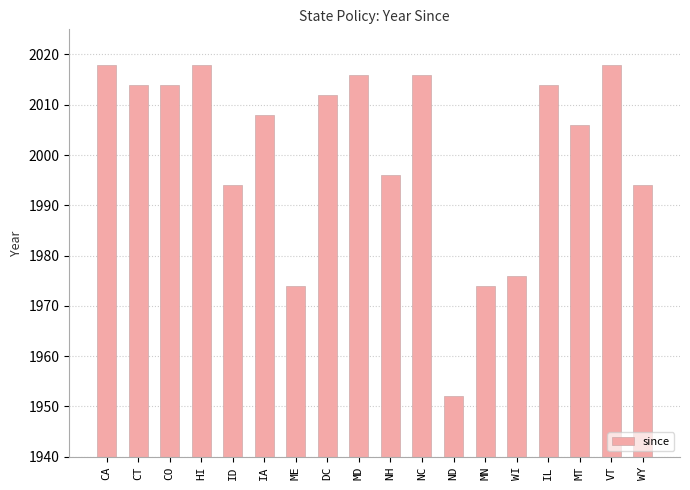

Are the bars horizontal?

No